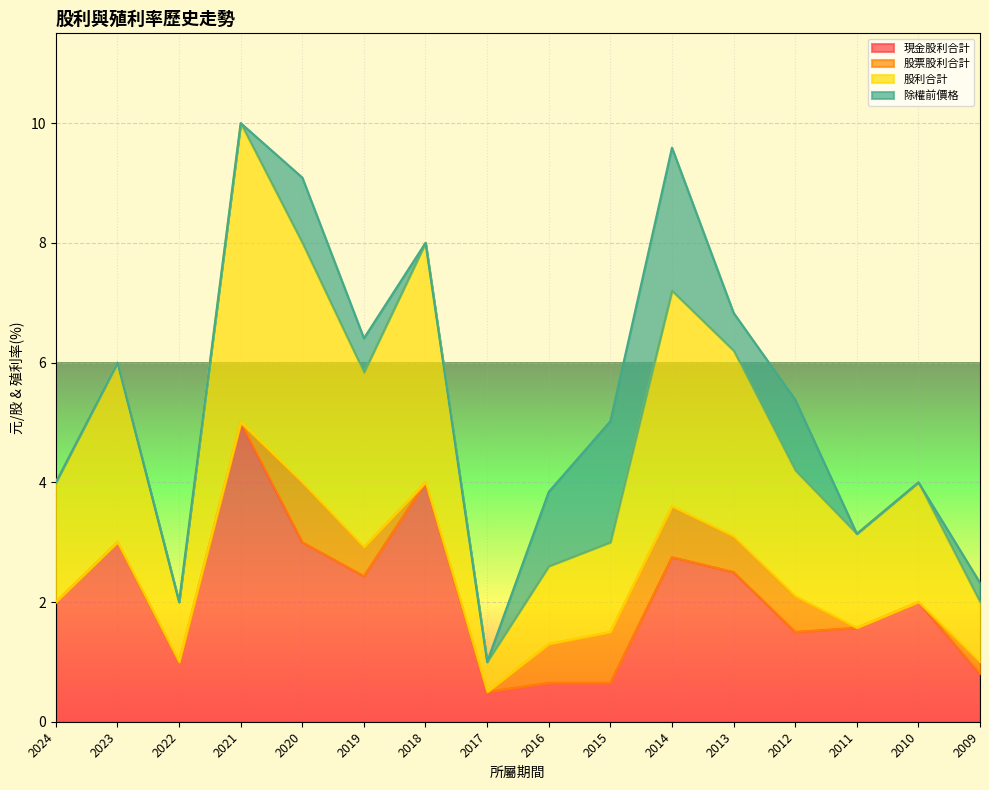

What is the difference between the maximum and minimum values in the 股利合計 series?

4.5